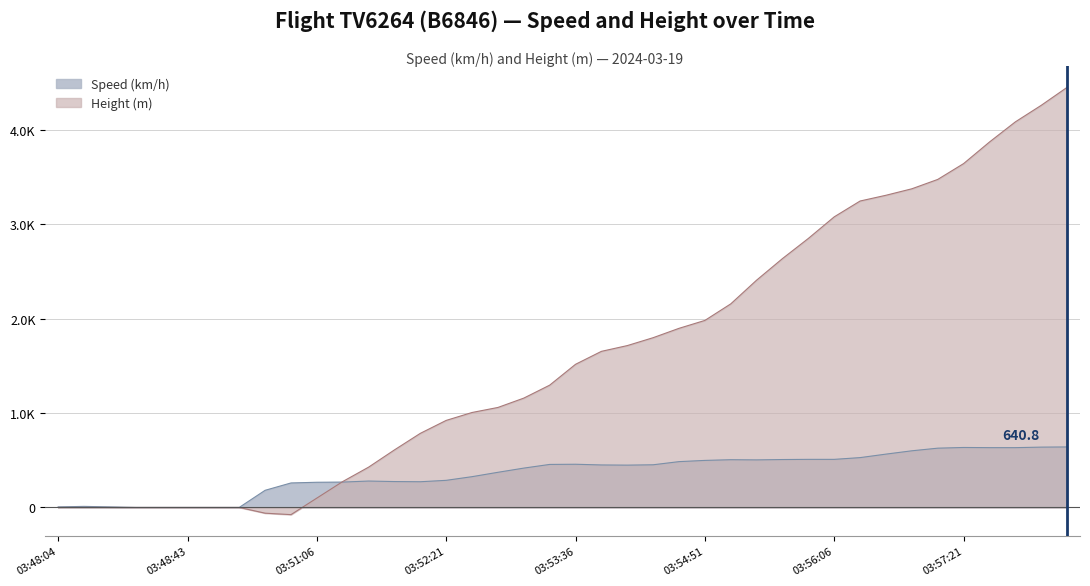

What are all the series names shown in the legend?

Speed (km/h), Height (m)